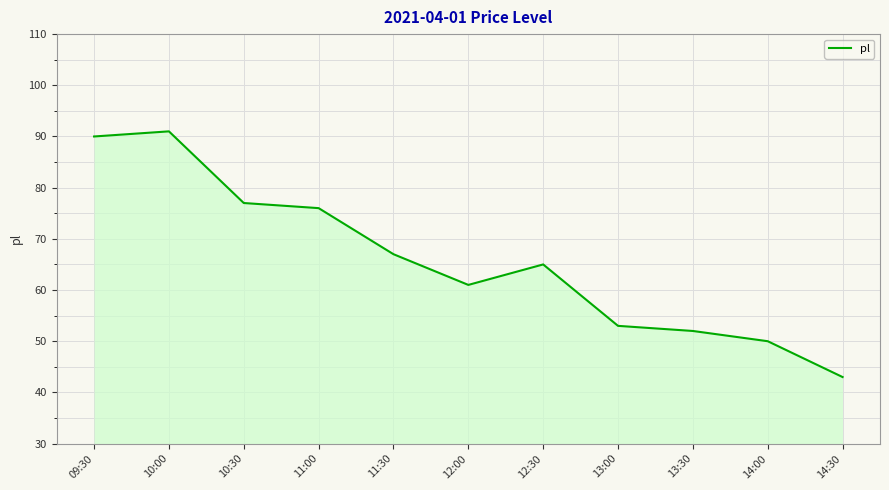

The chart shows a value of 91 at 10:00. True or false?

True